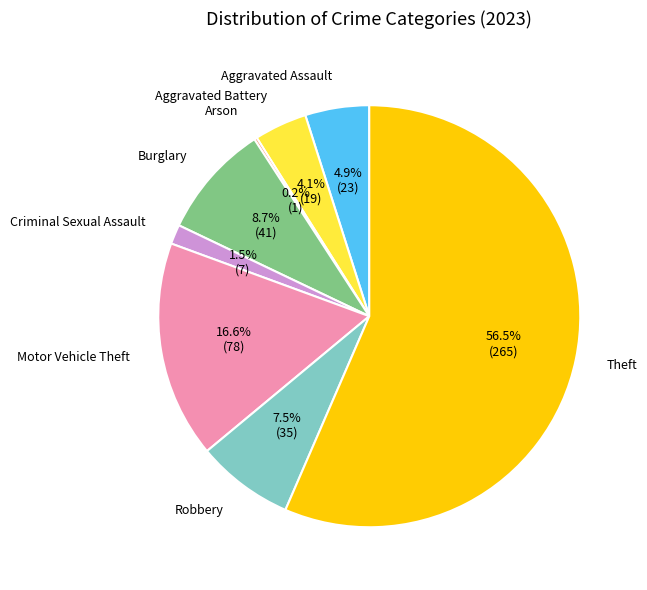

Does any single category account for the majority?

Yes